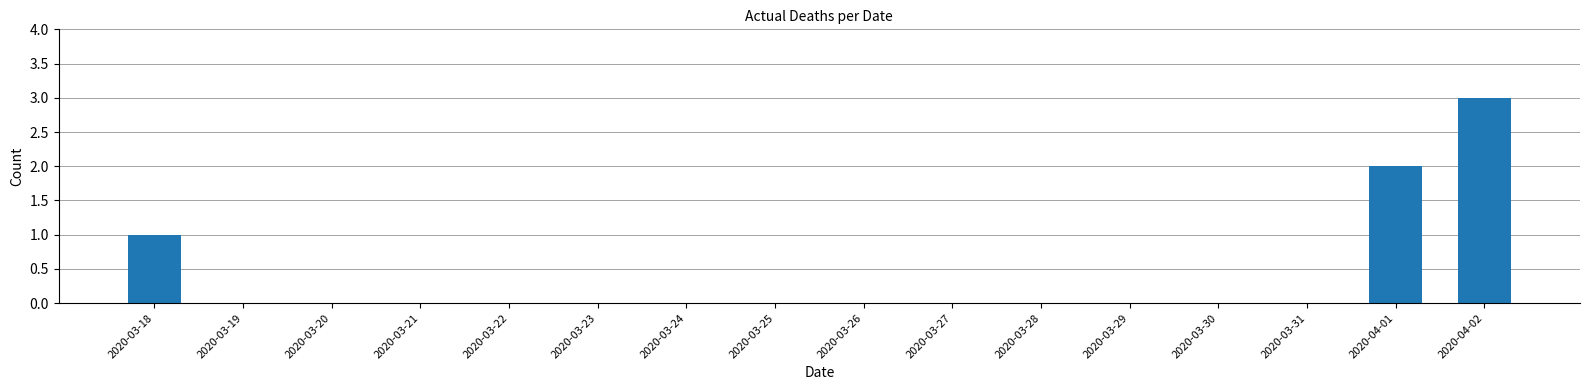

What is the change in value from 2020-03-27 to 2020-04-01?

+2